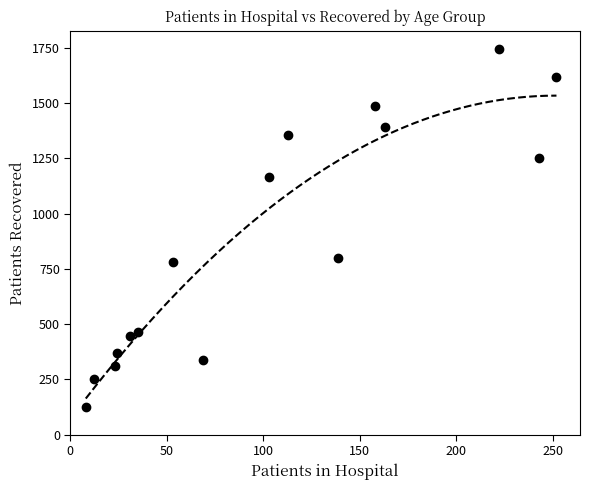

What Y value in the scatter plot is closest to 935?

801